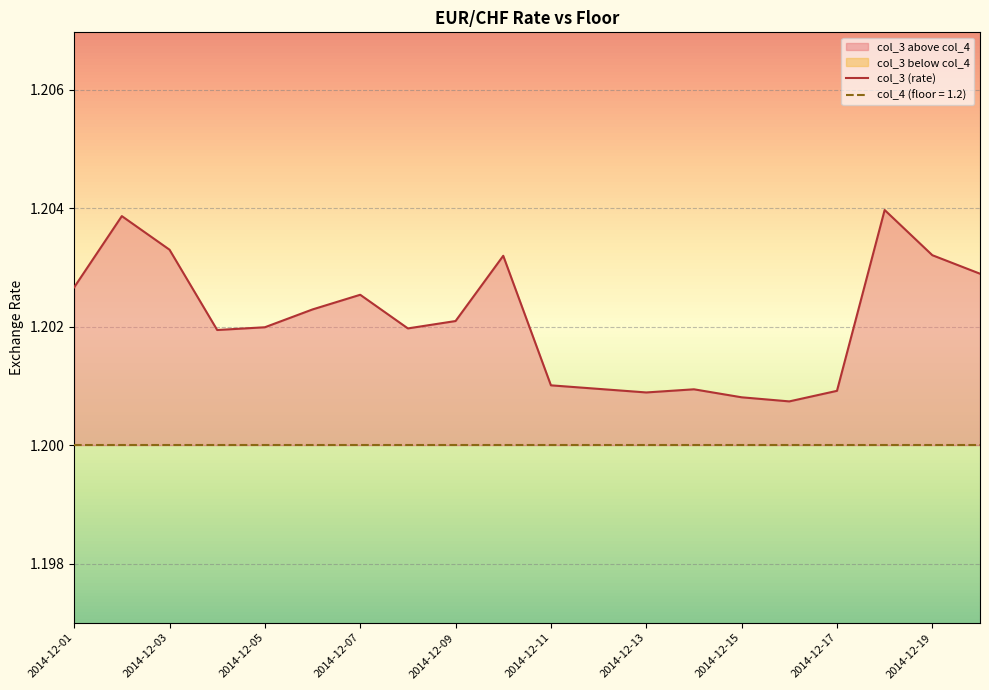

The chart shows a value of 1.2 at 19. True or false?

True